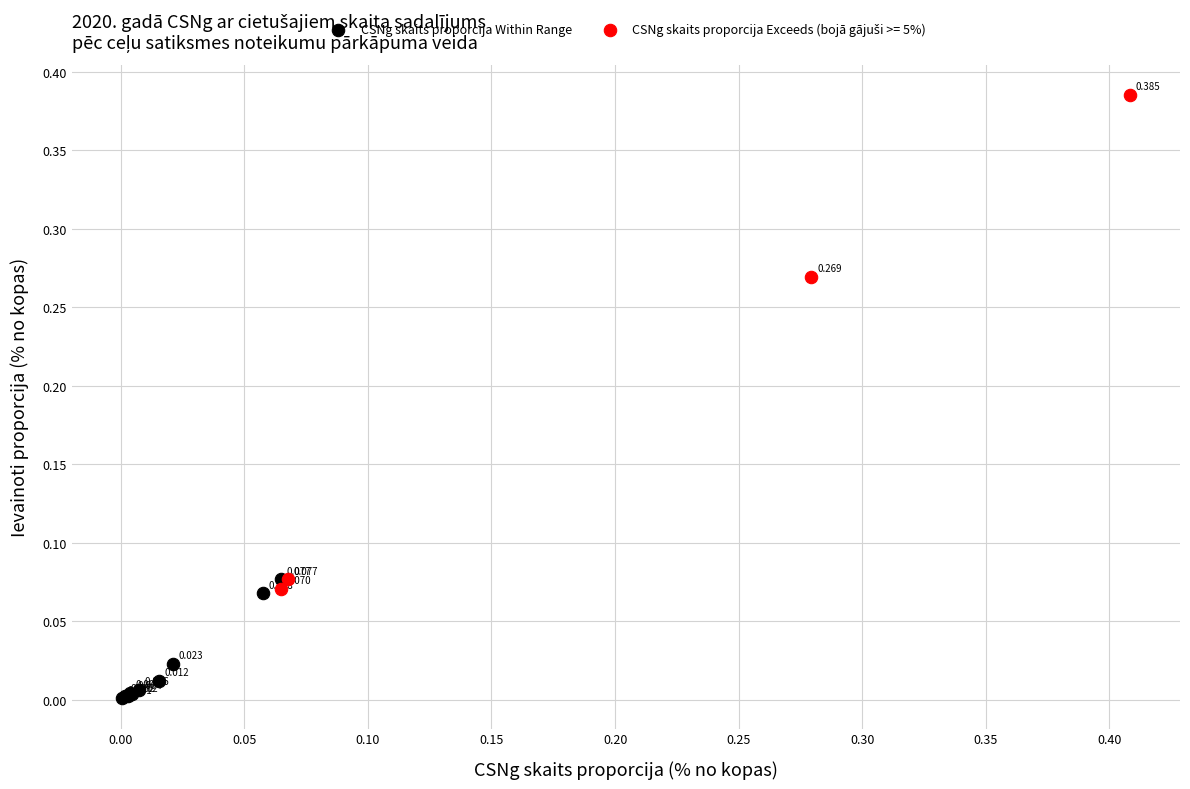

Which series reaches the minimum Y coordinate?

CSNg skaits proporcija Within Range